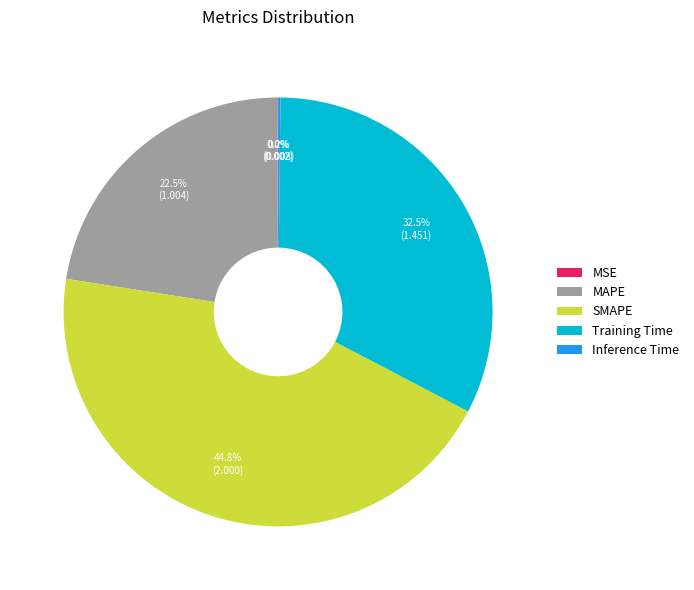

Between SMAPE and Training Time, which is larger?

SMAPE